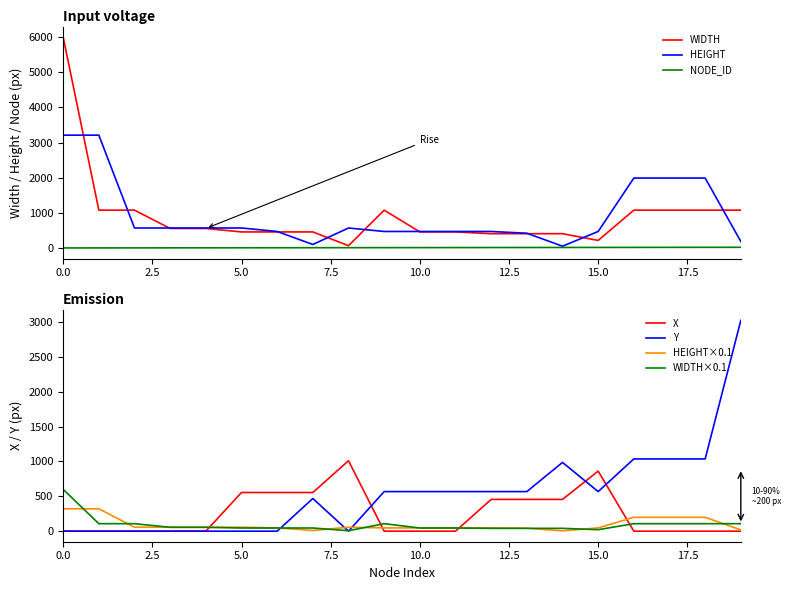

What is the maximum value for WIDTH×0.1?

600.0